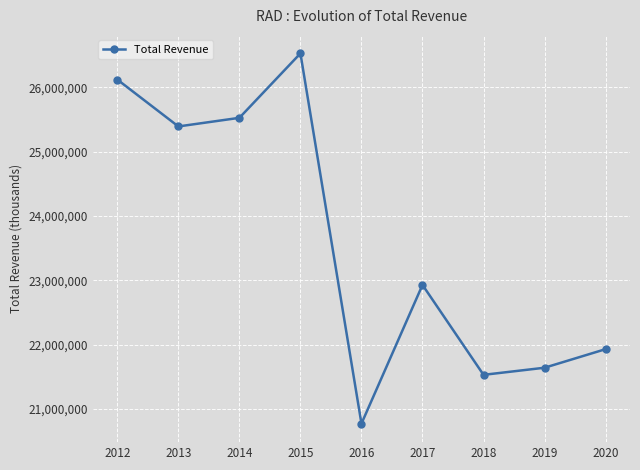

Approximately how many times larger is the value at 2017 compared to 2013?

0.9